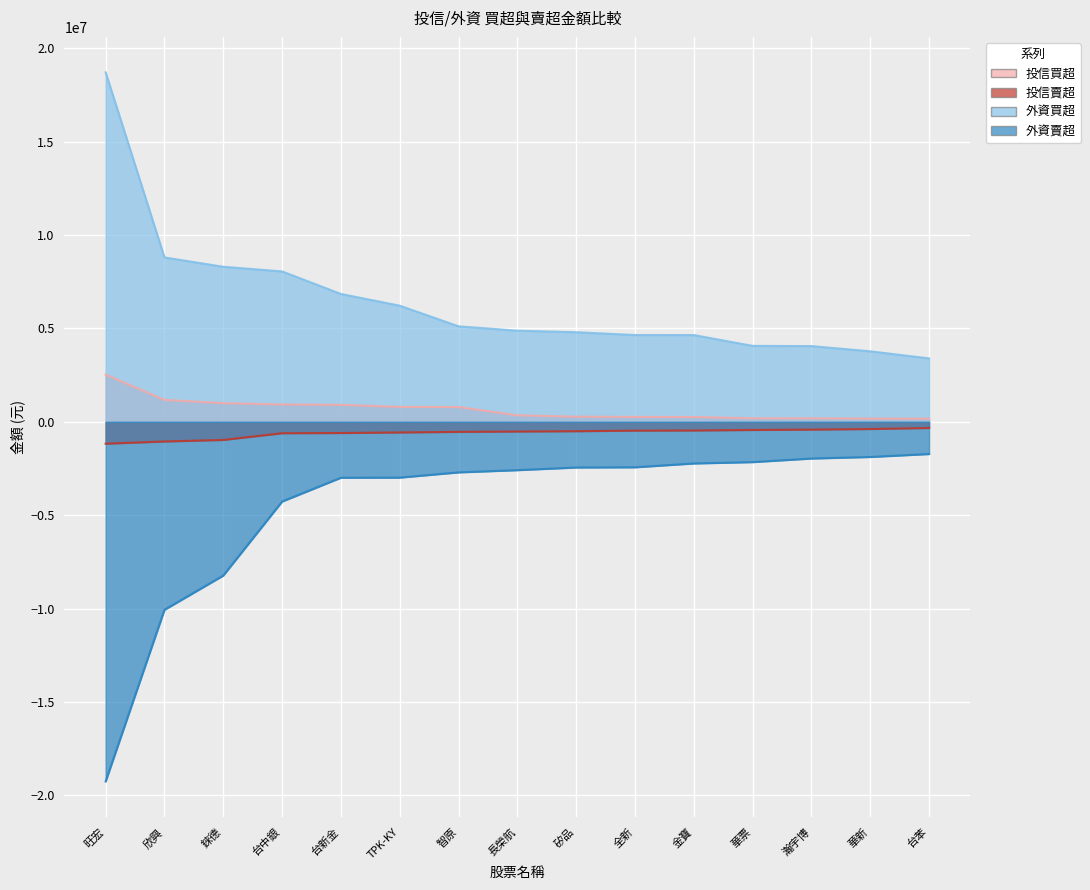

At 長榮航, list the series in order from smallest to largest.

外資賣超, 投信賣超, 投信買超, 外資買超